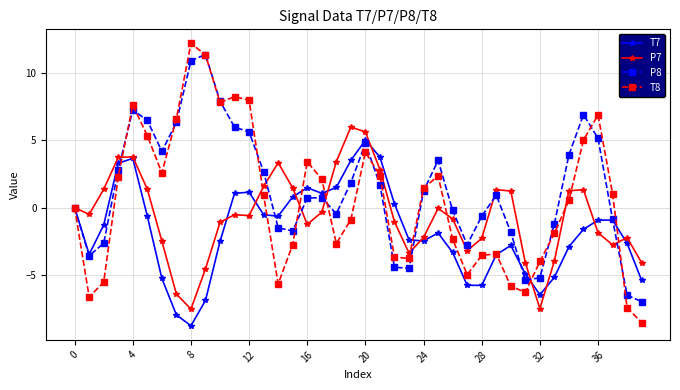

Which series has the widest spread of values?

T8